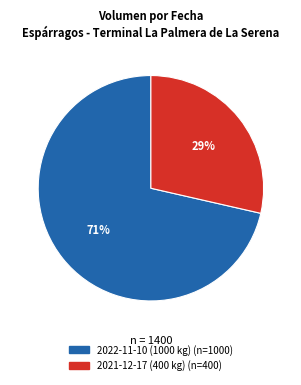

How many slices are in this pie chart?

2